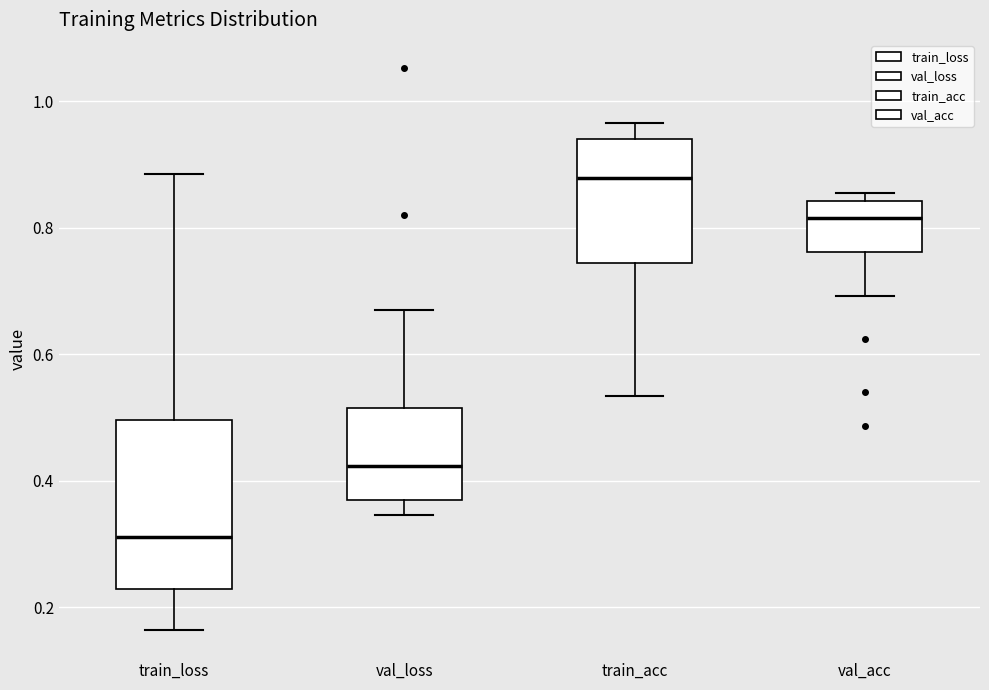

Reading left to right, read every box against the y-axis: the position of its median line, the range the box covers, and the ends of its whiskers. The values are not printed on the chart, so give them approximately, as read against the axis.

train_loss: median 0.32, box 0.22 to 0.50, whiskers 0.16 to 0.88
val_loss: median 0.42, box 0.38 to 0.52, whiskers 0.34 to 0.68
train_acc: median 0.88, box 0.74 to 0.94, whiskers 0.54 to 0.96
val_acc: median 0.82, box 0.76 to 0.84, whiskers 0.70 to 0.86